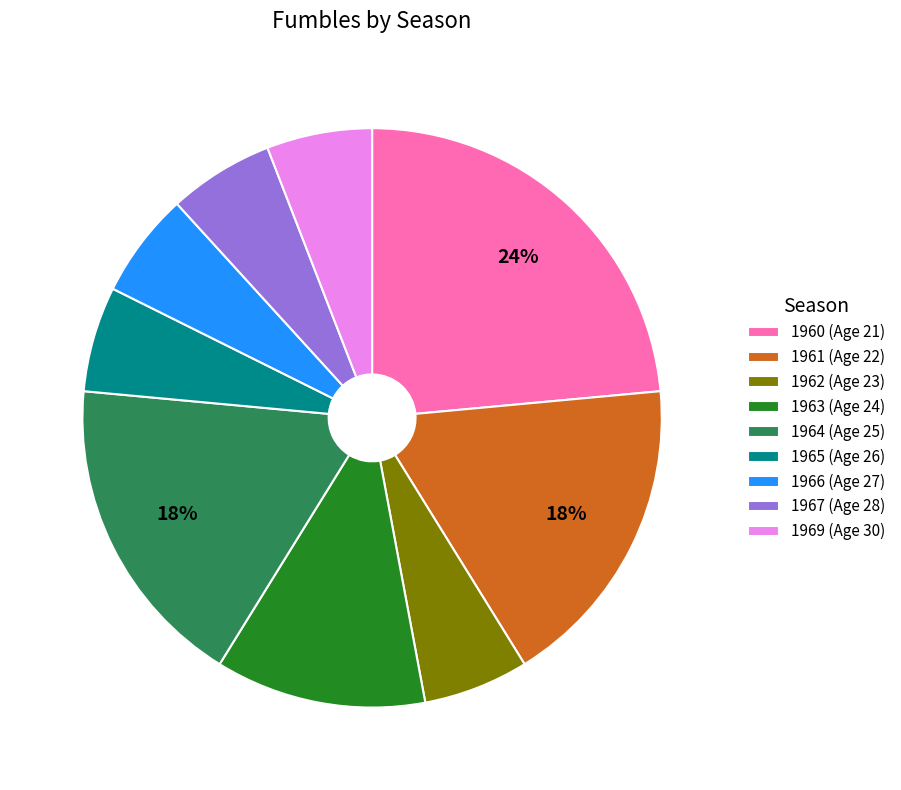

Count the number of slices in the pie.

9